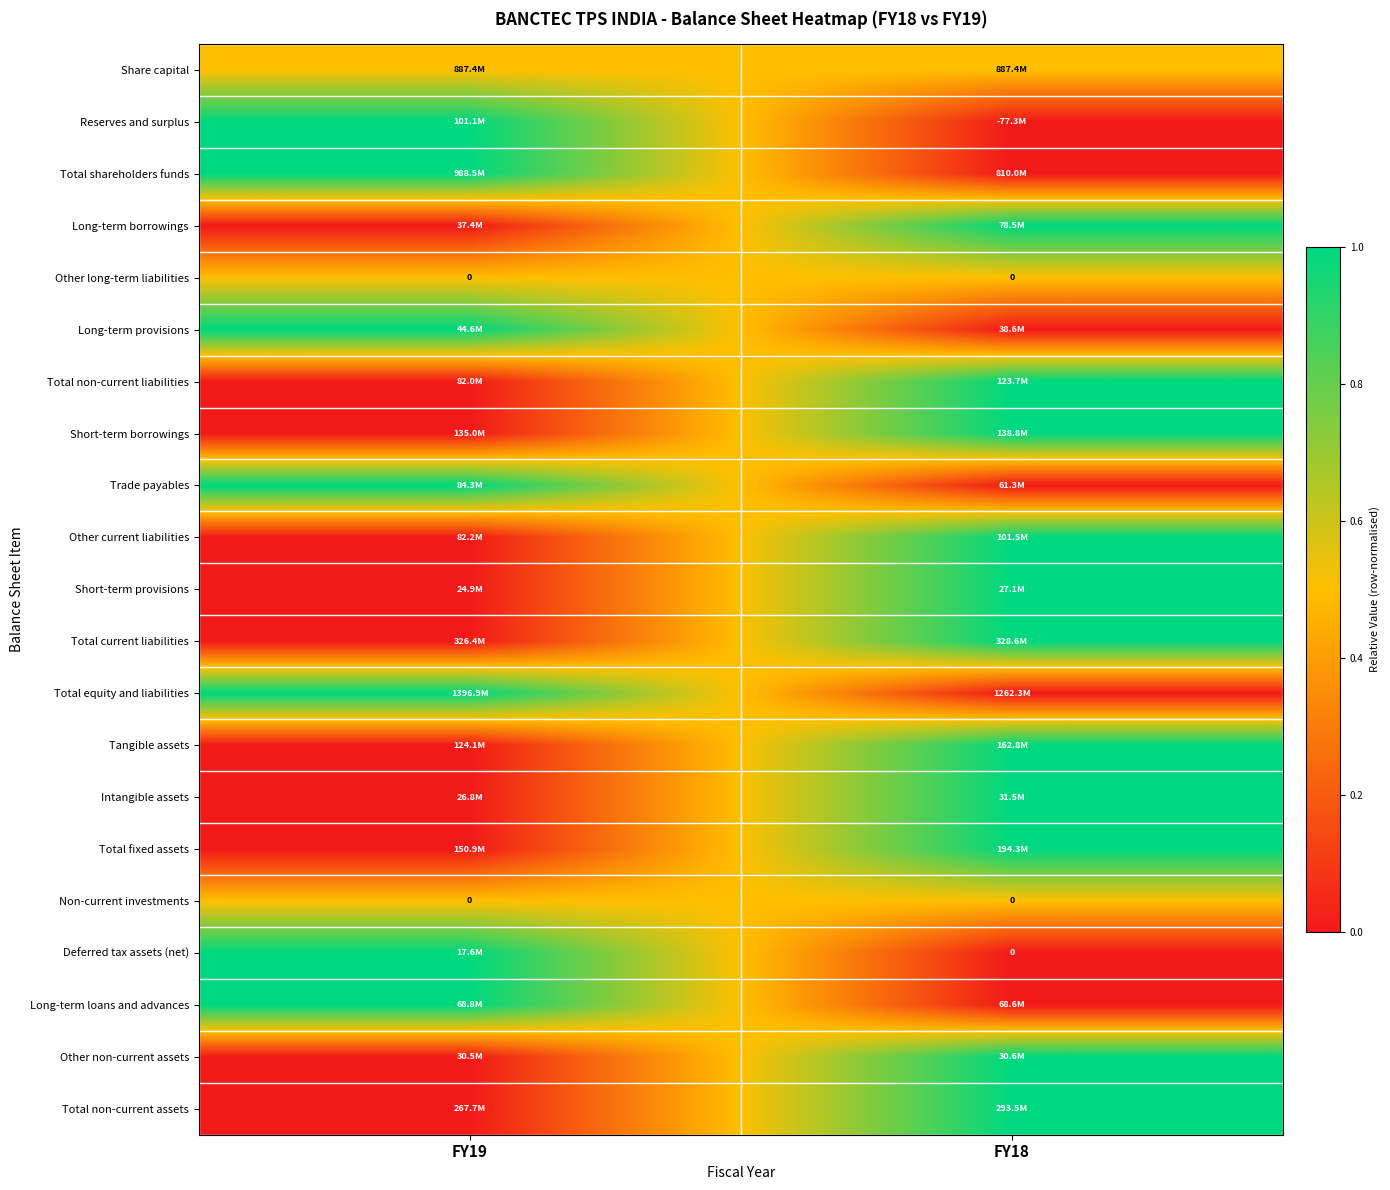

Is it true that Short-term borrowings equals 1.0 at FY18?

True